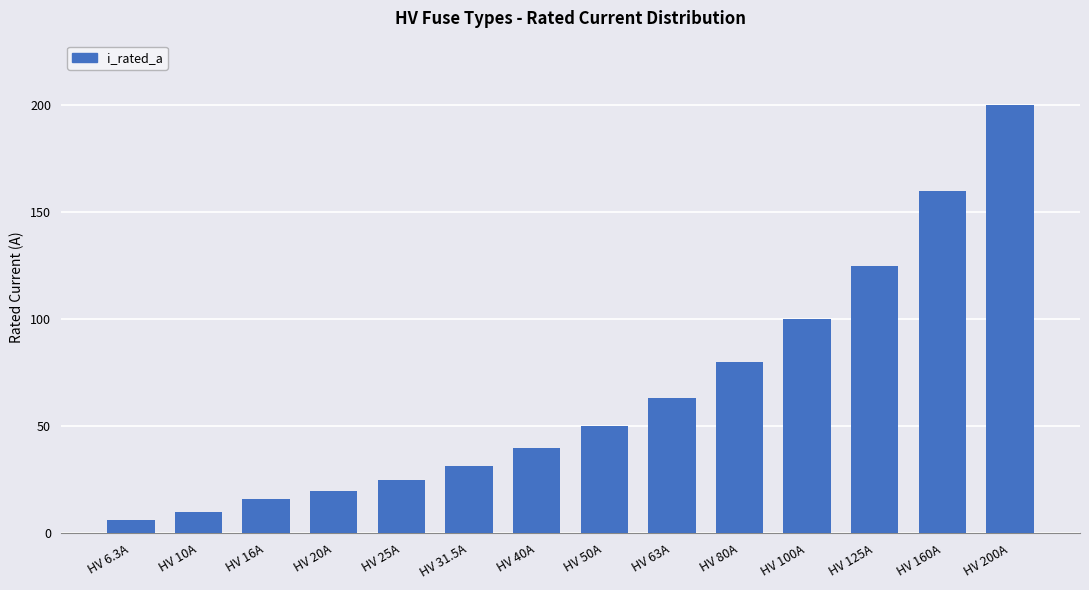

True or false: the data shows 6.3 at HV 6.3A.

True